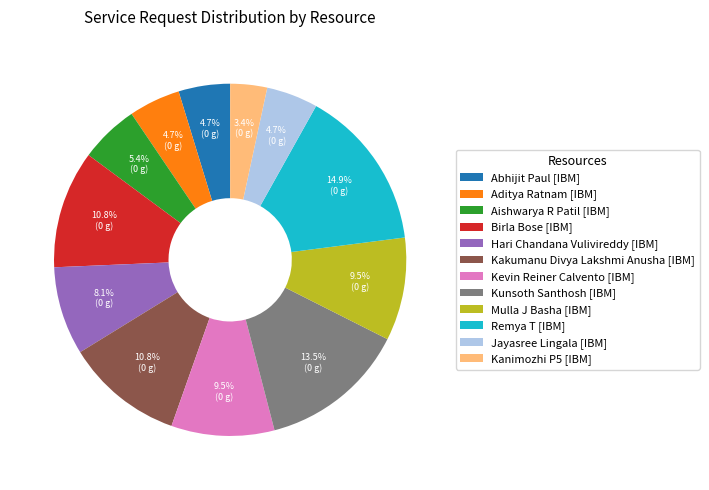

Between Aishwarya R Patil [IBM] and Kunsoth Santhosh [IBM], which is larger?

Kunsoth Santhosh [IBM]